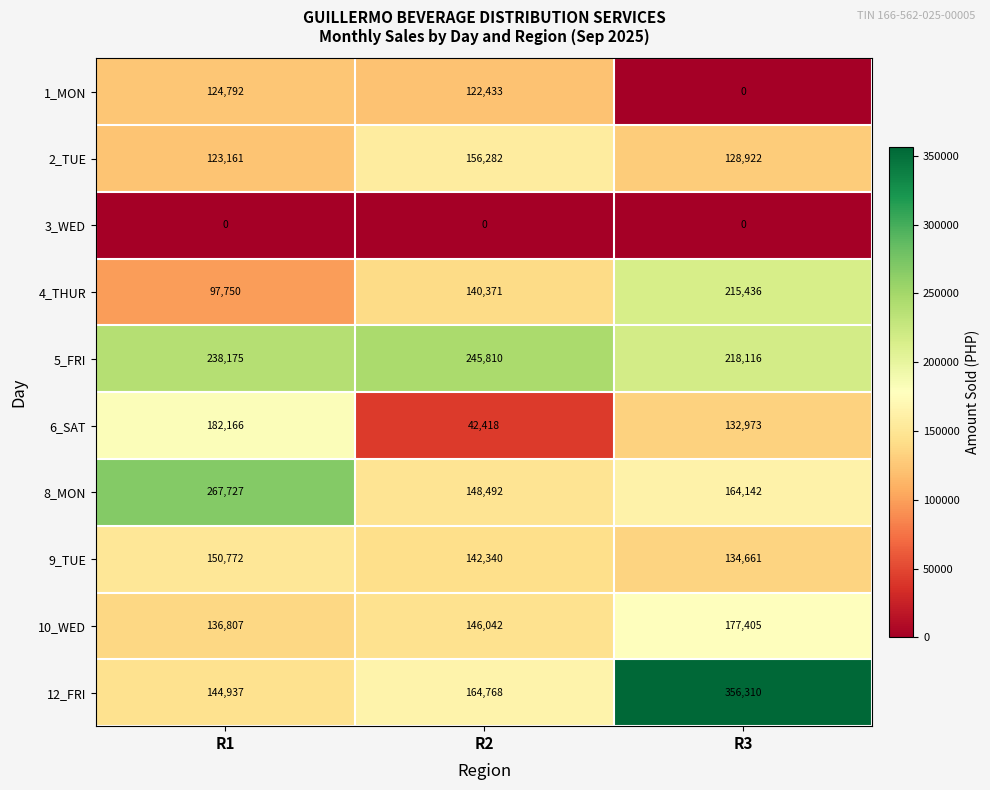

What is the maximum value for 9_TUE?

150772